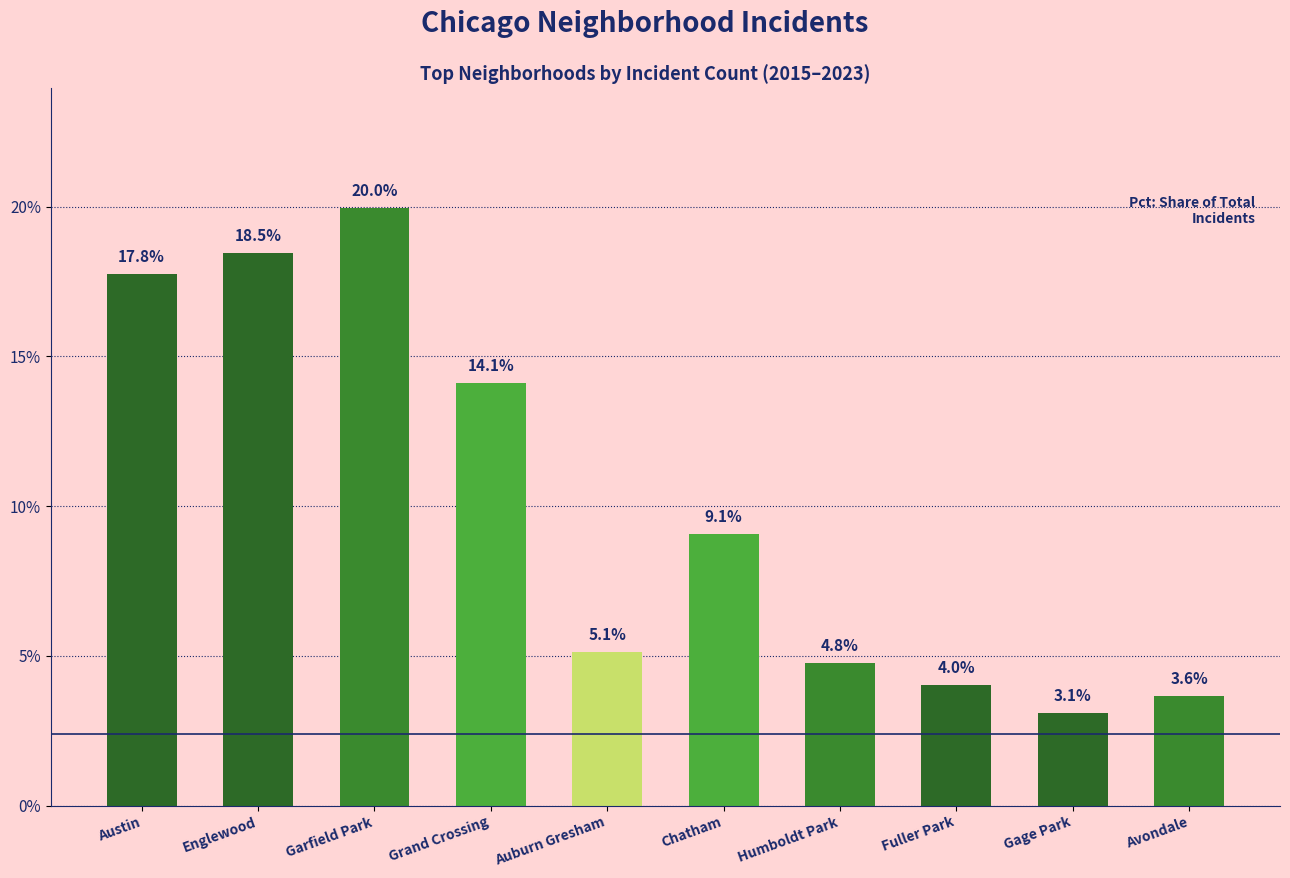

Reading left to right, list all the values displayed in this chart.

Austin=17.8	Englewood=18.5	Garfield Park=20.0	Grand Crossing=14.1	Auburn Gresham=5.1	Chatham=9.1	Humboldt Park=4.8	Fuller Park=4.0	Gage Park=3.1	Avondale=3.6